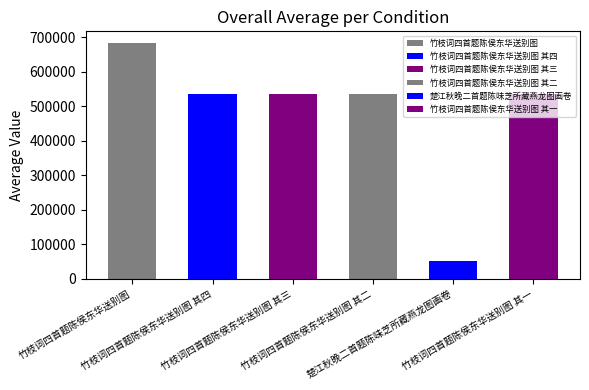

How many values are below 534909?

3